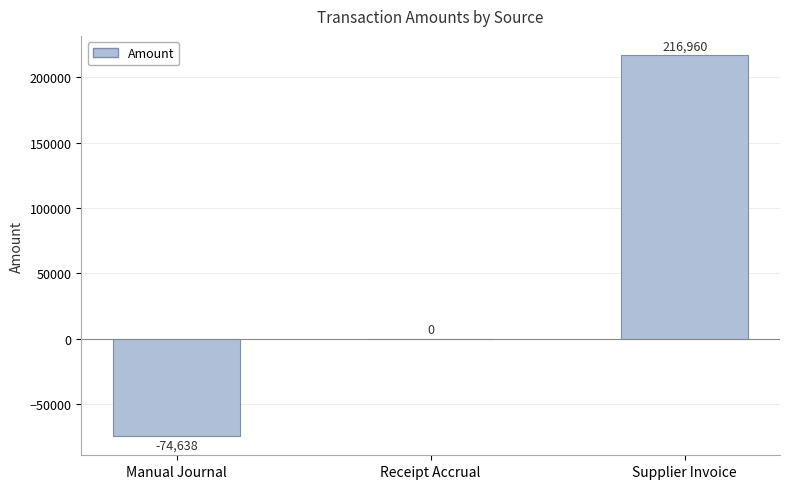

Reading left to right, extract all data points from this chart.

Manual Journal=-74638	Receipt Accrual=0	Supplier Invoice=216960